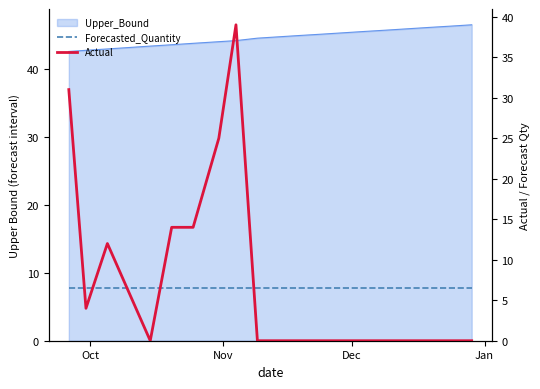

True or false: Actual has a value of 24.8 at 15.

False